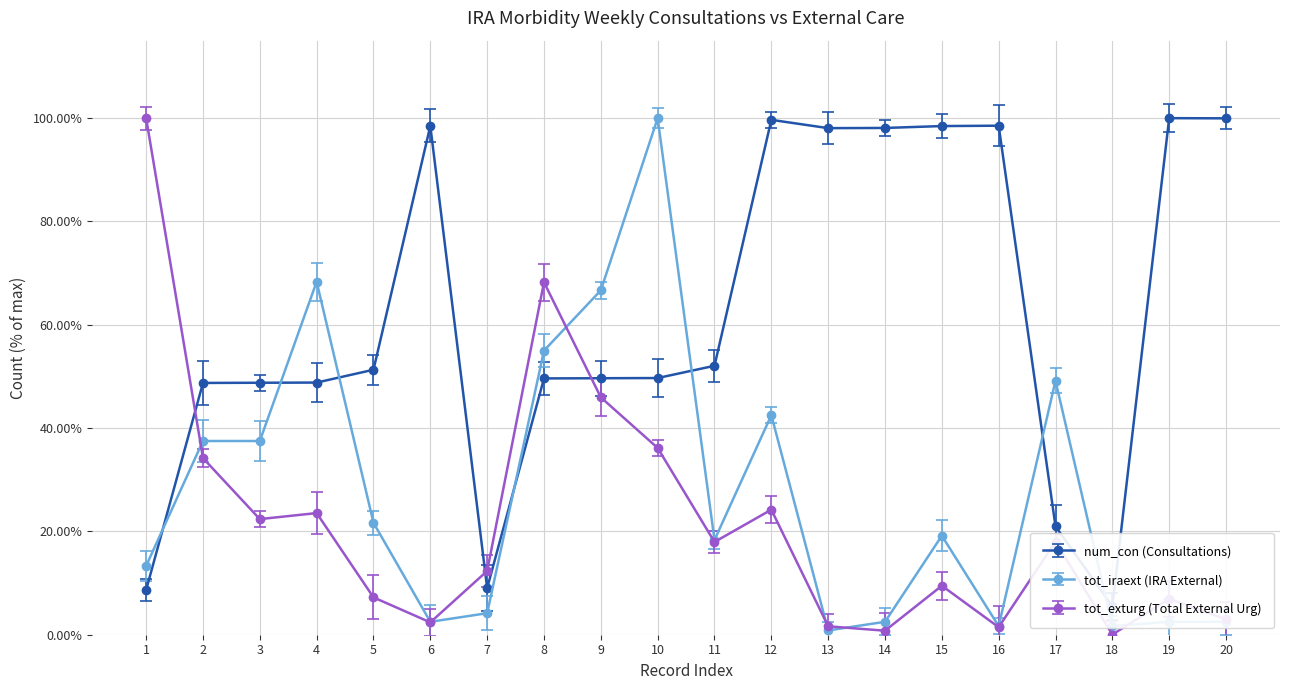

Which label corresponds to the largest value in the chart?

19